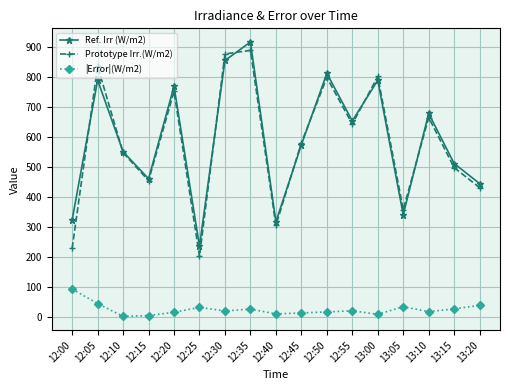

What is the difference between the |Error|(W/m2) values at 13:05 and 12:45?

20.8